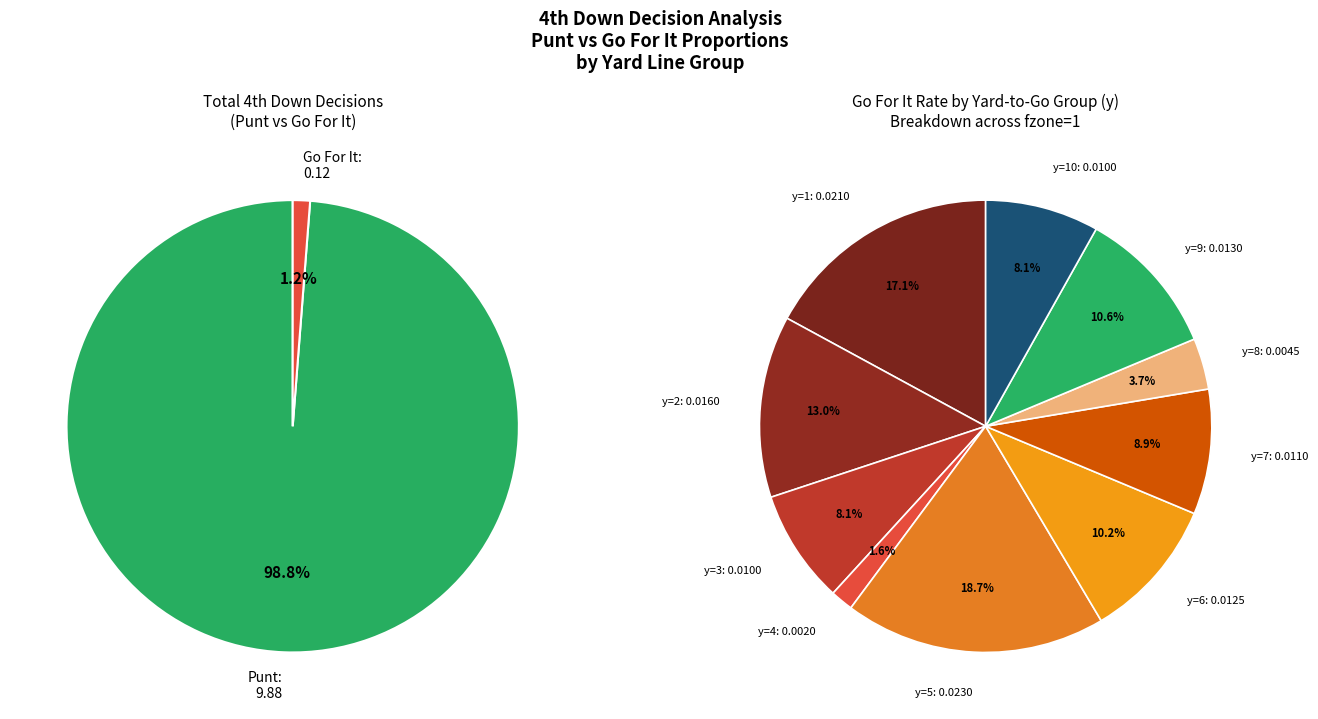

Which category has the biggest portion of the pie?

y=5